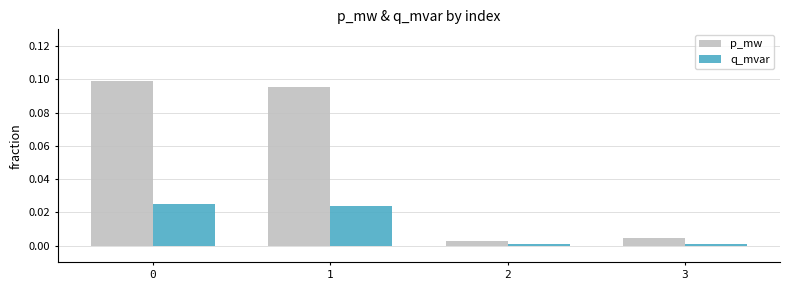

What are all the series names shown in the legend?

p_mw, q_mvar